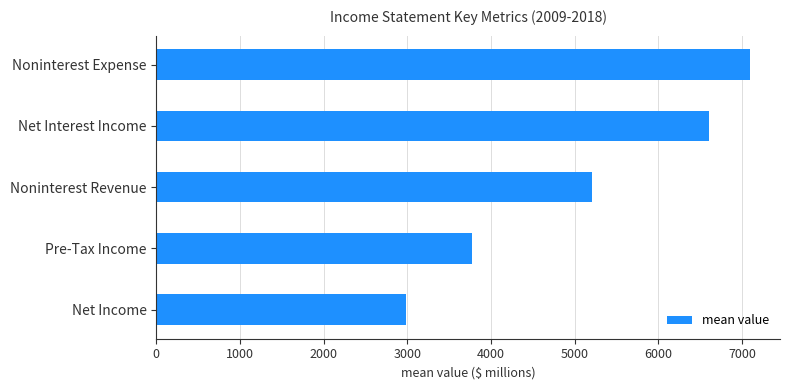

Which category has the highest value across all series?

Noninterest Expense